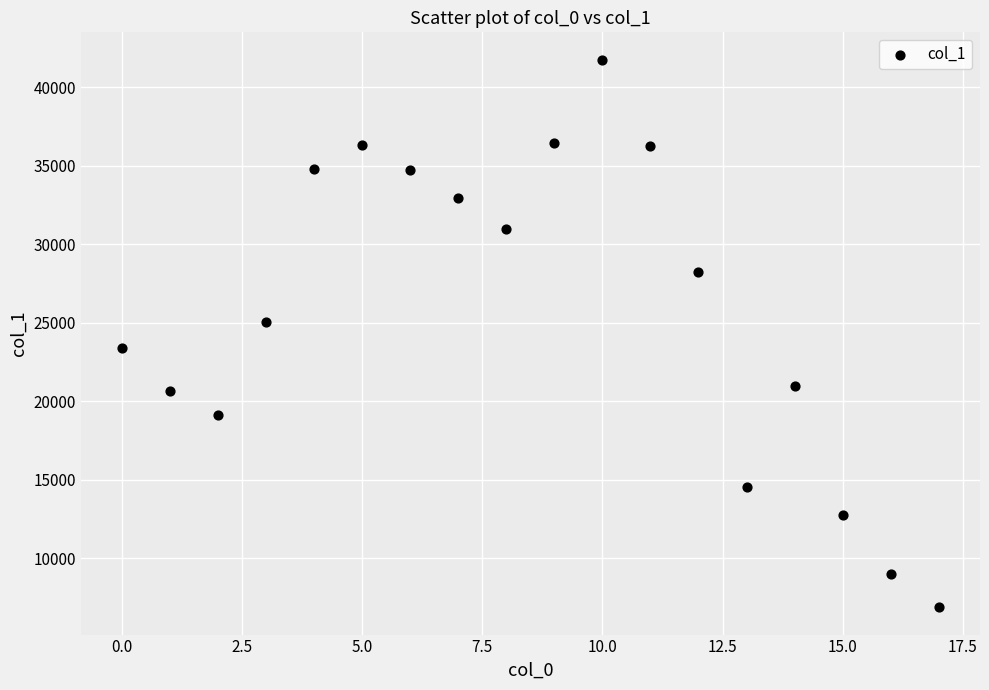

What is the range of Y values (max minus min)?

34895